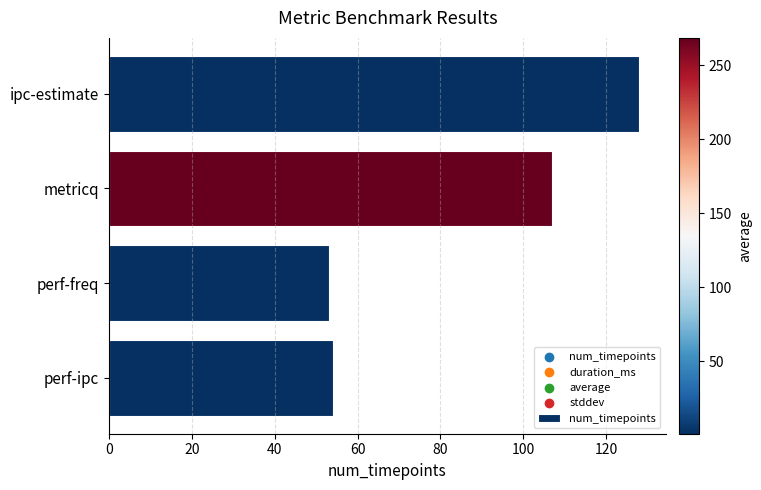

Approximately how many times larger is the value at ipc-estimate compared to metricq?

1.2